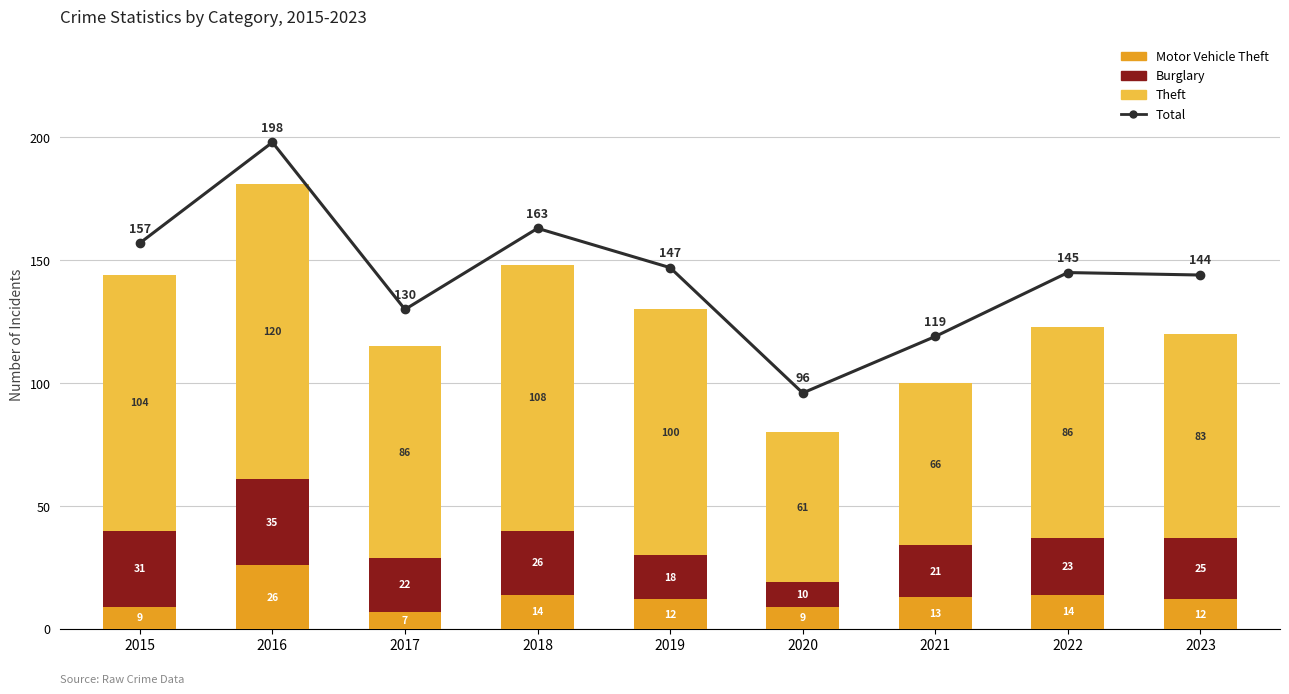

How many distinct data groups are displayed?

4